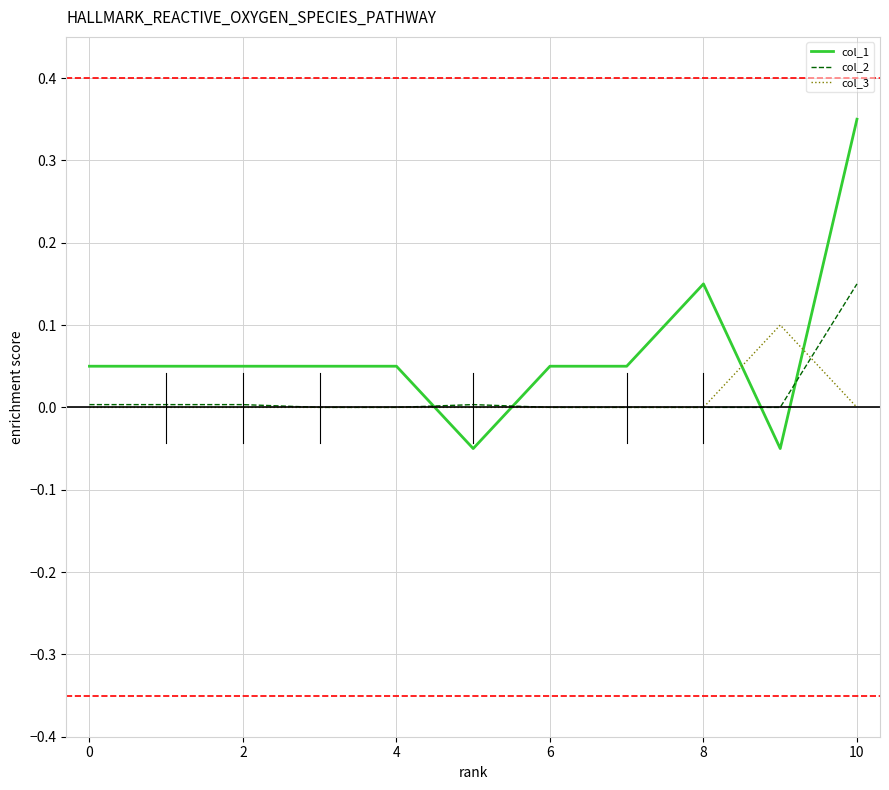

Which series has the largest range (max minus min)?

col_1